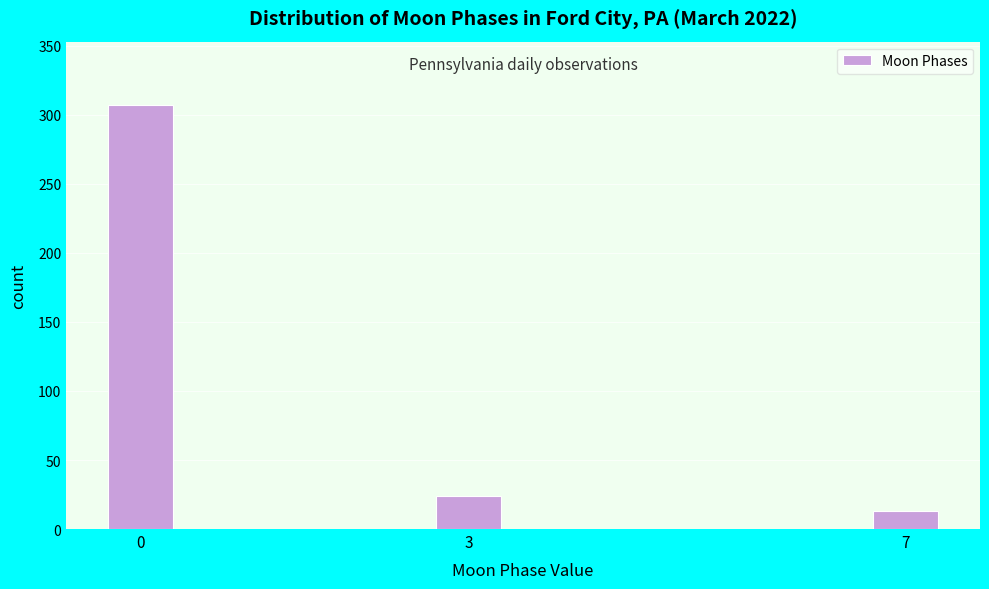

Reading left to right, extract all data points from this chart.

0=307	3=24	7=13